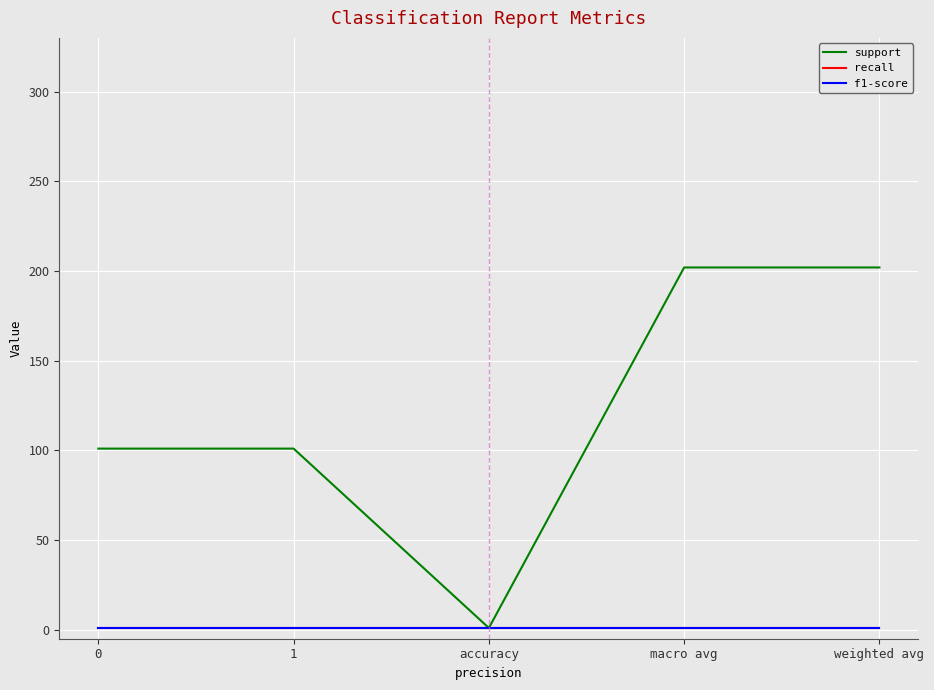

Which series has the largest range (max minus min)?

support